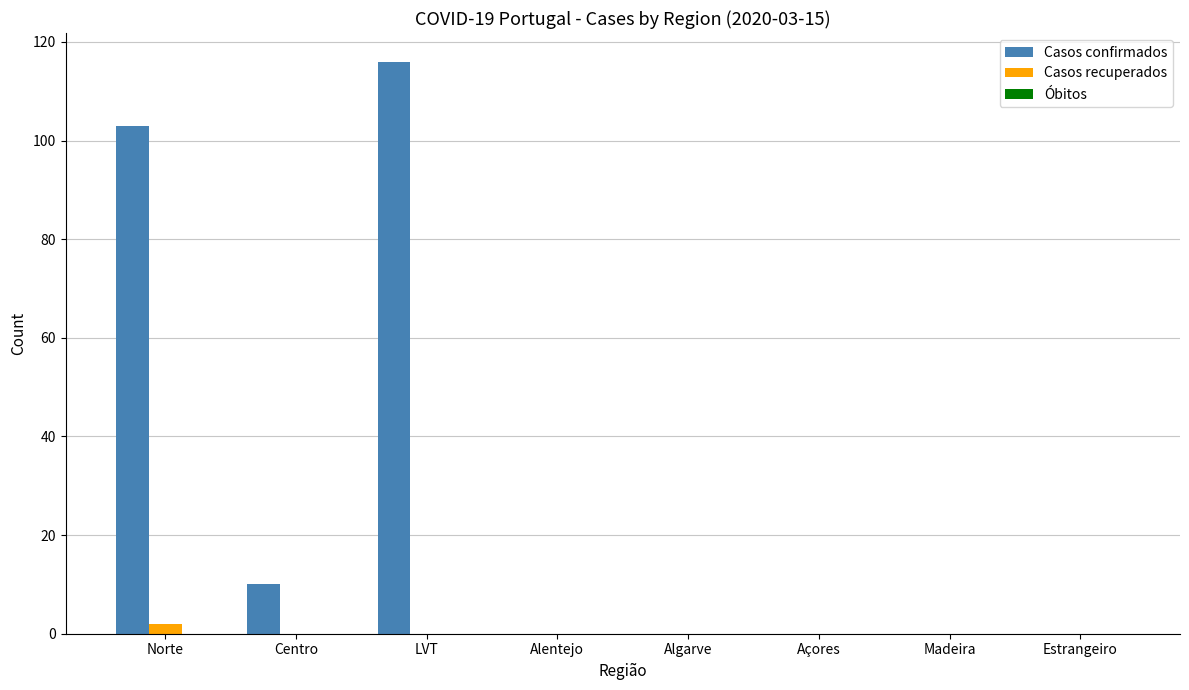

Where is Casos confirmados nearest to the value 58?

Norte